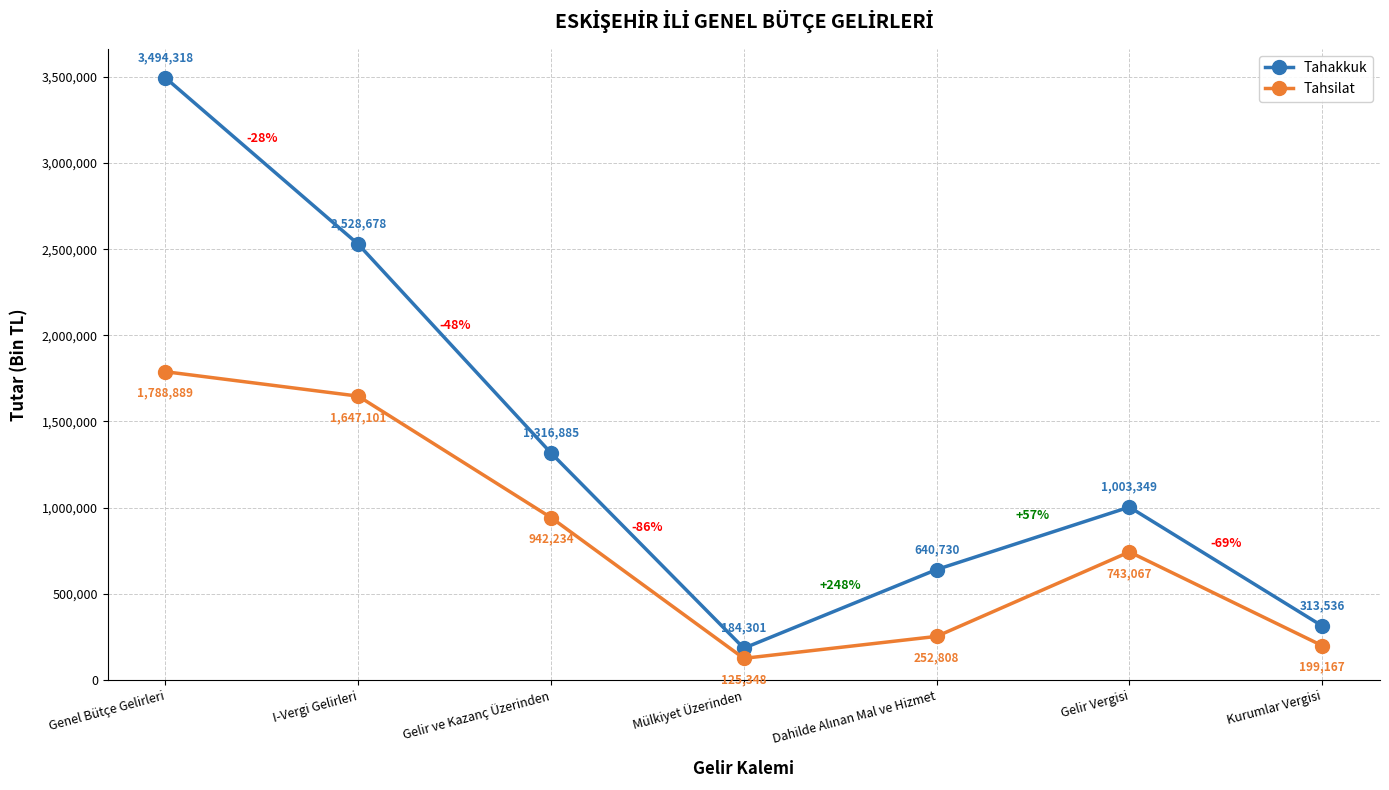

True or false: Tahsilat has more than 0 interior local peaks.

True